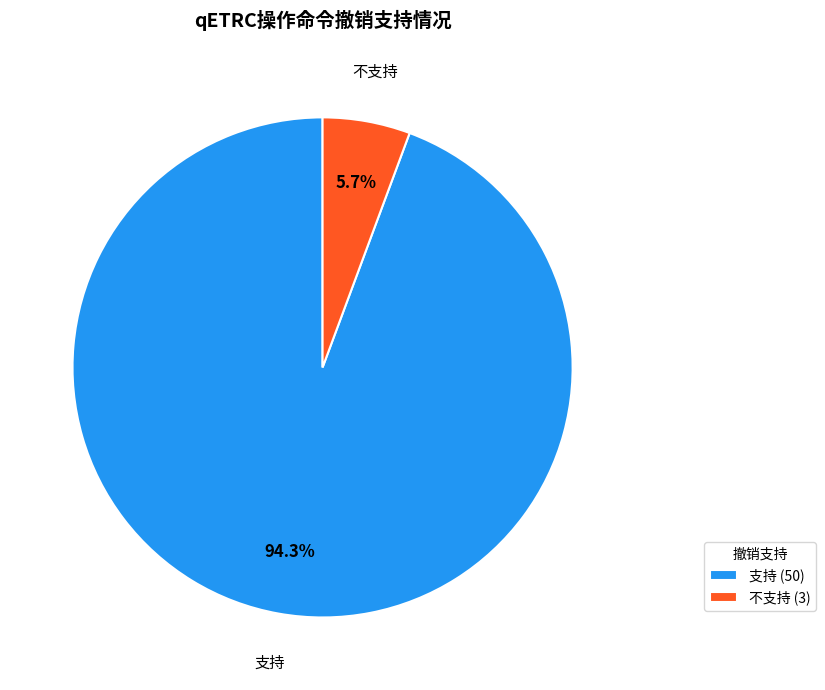

The 不支持 slice represents 1% of the pie. True or false?

False